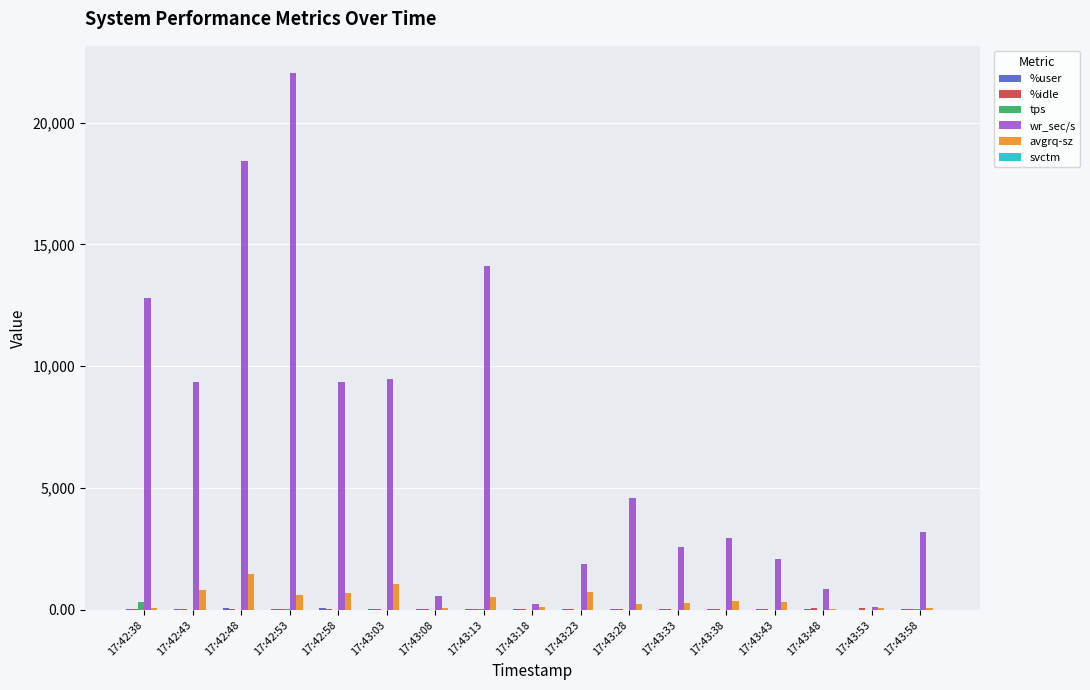

Which series has the largest range (max minus min)?

wr_sec/s